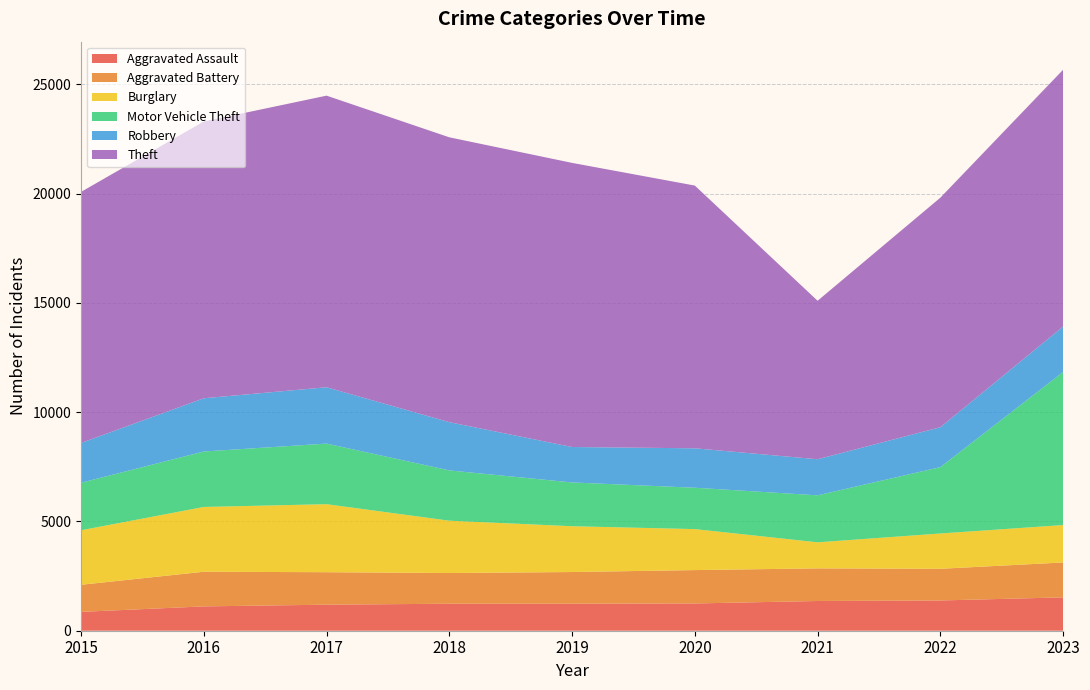

Reading left to right, extract all data points from this chart.

Aggravated Assault: 2015=862	2016=1113	2017=1191	2018=1235	2019=1235	2020=1247	2021=1360	2022=1384	2023=1526
Aggravated Battery: 2015=1239	2016=1585	2017=1486	2018=1404	2019=1450	2020=1527	2021=1492	2022=1449	2023=1596
Burglary: 2015=2494	2016=2964	2017=3112	2018=2394	2019=2095	2020=1875	2021=1192	2022=1615	2023=1712
Motor Vehicle Theft: 2015=2174	2016=2536	2017=2771	2018=2301	2019=2003	2020=1892	2021=2149	2022=3036	2023=7002
Robbery: 2015=1820	2016=2436	2017=2577	2018=2206	2019=1621	2020=1804	2021=1651	2022=1826	2023=2079
Theft: 2015=11485	2016=12661	2017=13340	2018=13031	2019=12997	2020=12018	2021=7250	2022=10500	2023=11748